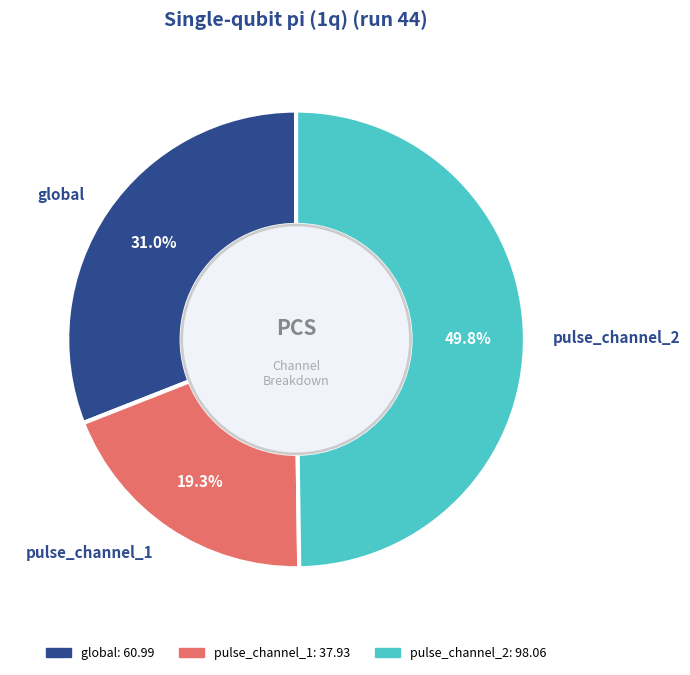

Is it true that pulse_channel_2 is 39% of the pie?

False